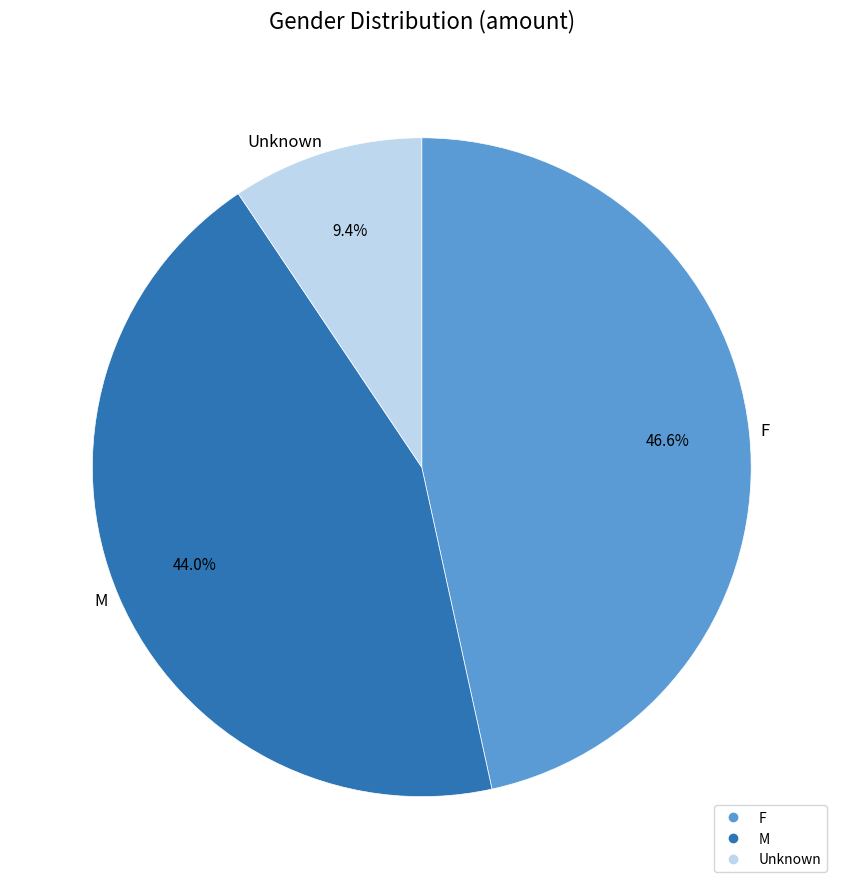

Is there any slice that represents more than half of the pie?

No